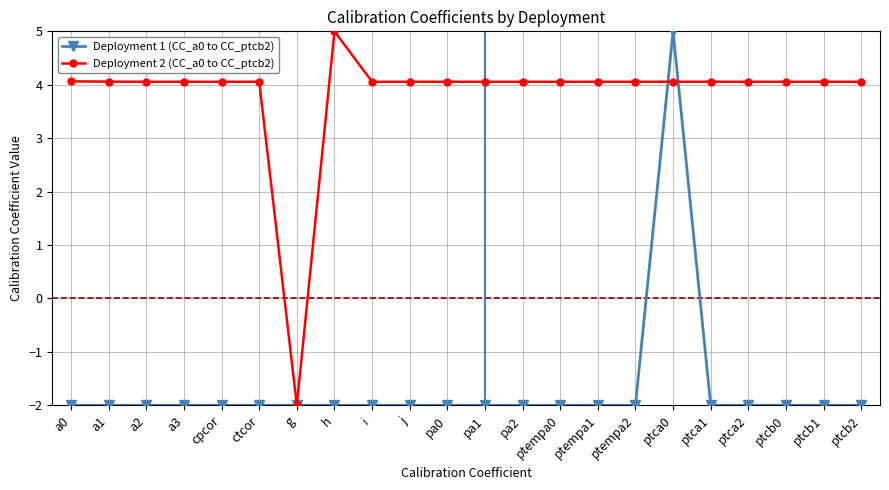

What is the label of the 16th point from the right?

g